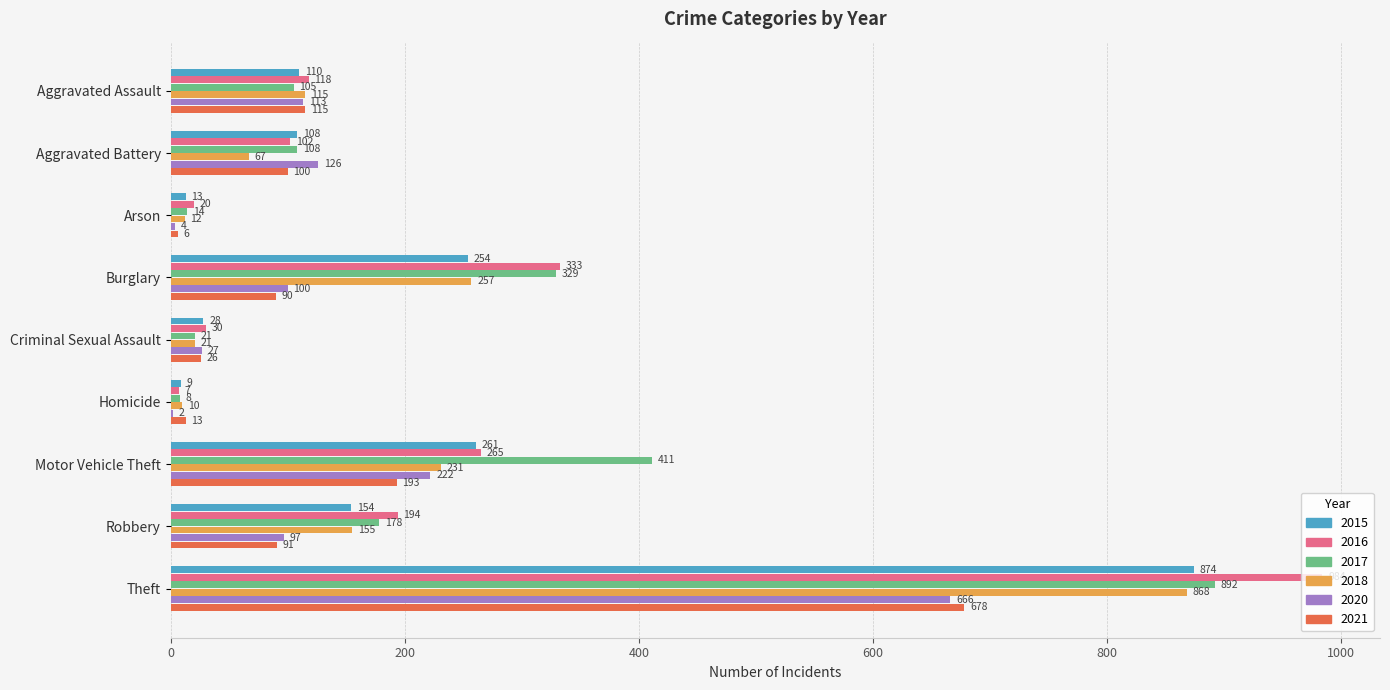

What is the spread (max minus min) of values at Arson?

16